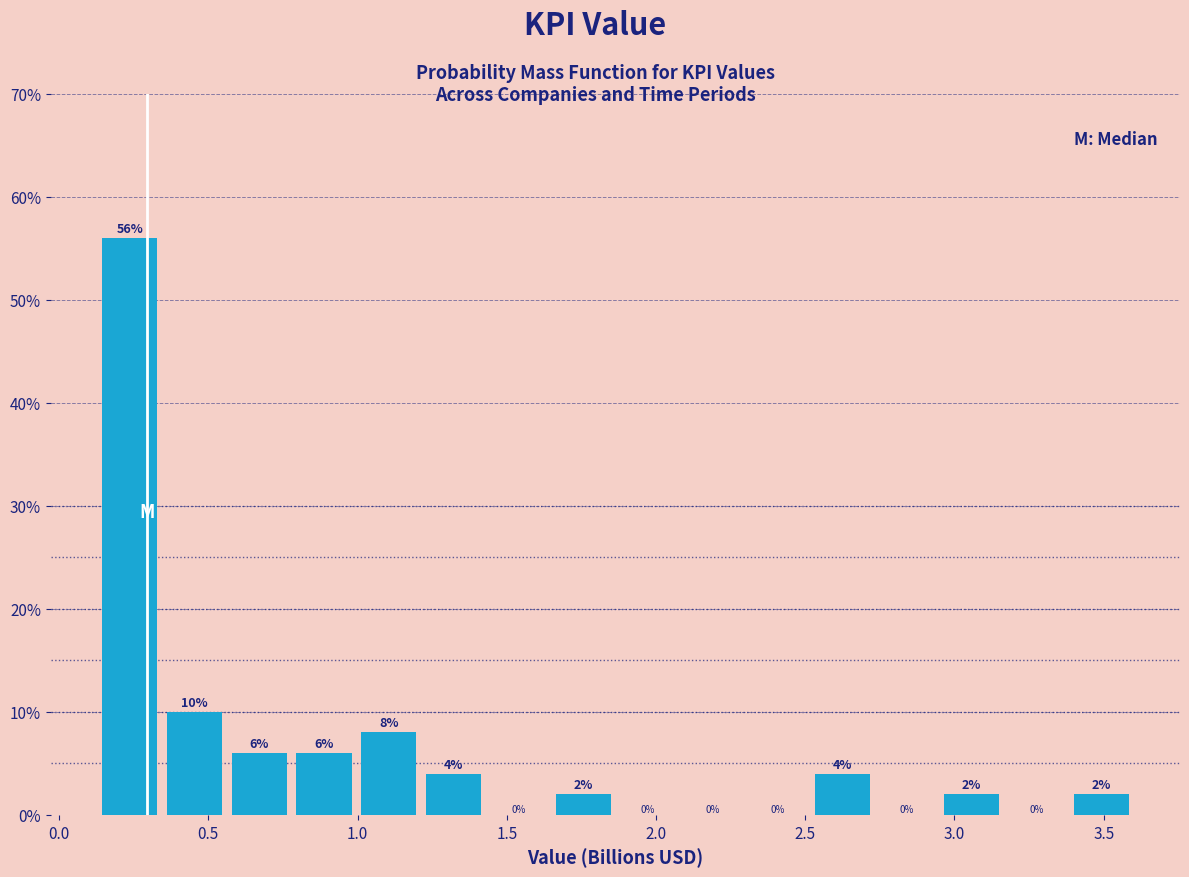

Reading left to right, transcribe this chart: for each bar, give the range it covers on the x-axis and its height. The bar edges are not printed on the chart, so give them approximately, as read against the axis.

0.15 to 0.35: 56
0.35 to 0.55: 10
0.55 to 0.80: 6
0.80 to 1.00: 6
1.00 to 1.20: 8
1.20 to 1.45: 4
1.45 to 1.65: 0
1.65 to 1.85: 2
1.85 to 2.10: 0
2.10 to 2.30: 0
2.30 to 2.50: 0
2.50 to 2.75: 4
2.75 to 2.95: 0
2.95 to 3.15: 2
3.15 to 3.40: 0
3.40 to 3.60: 2